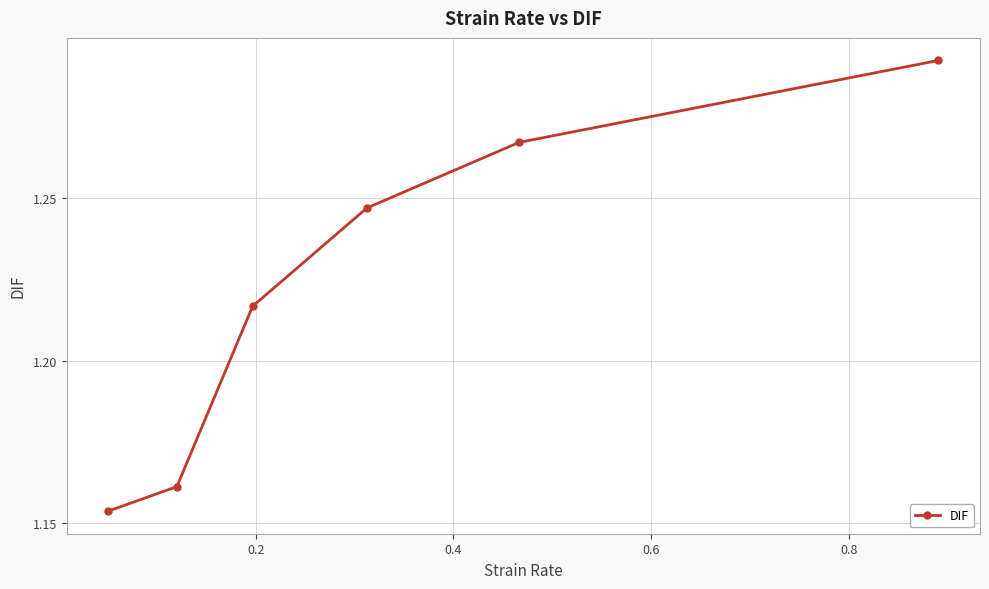

What is the sum of all values?

7.3